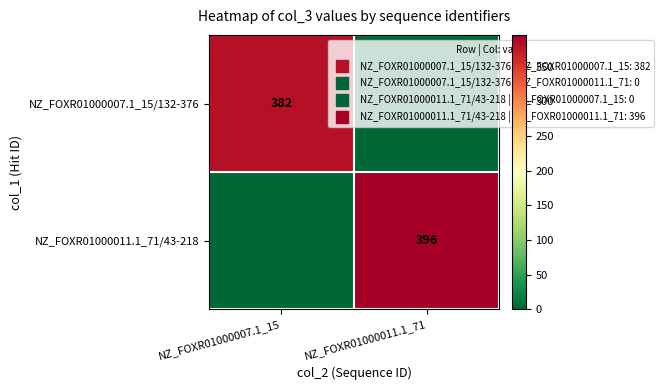

At how many categories does at least one series exceed 218?

2